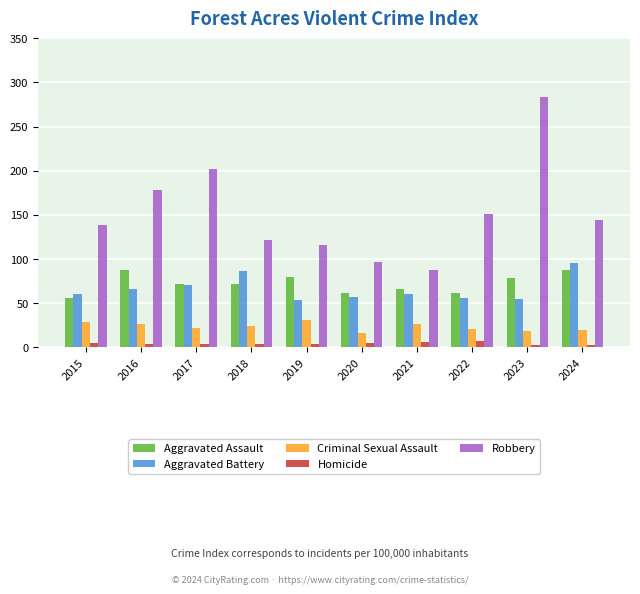

Which series changed the most between 2015 and 2023?

Robbery